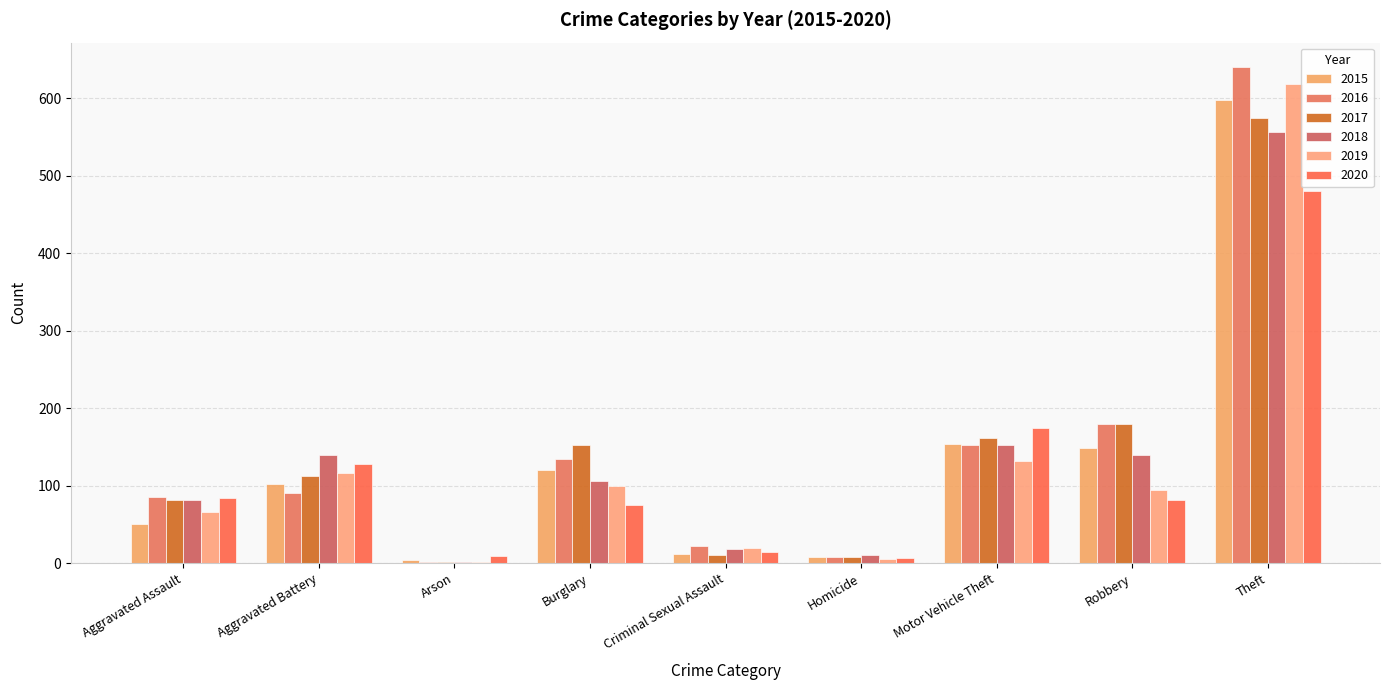

At which label does 2018 first exceed 106?

Aggravated Battery